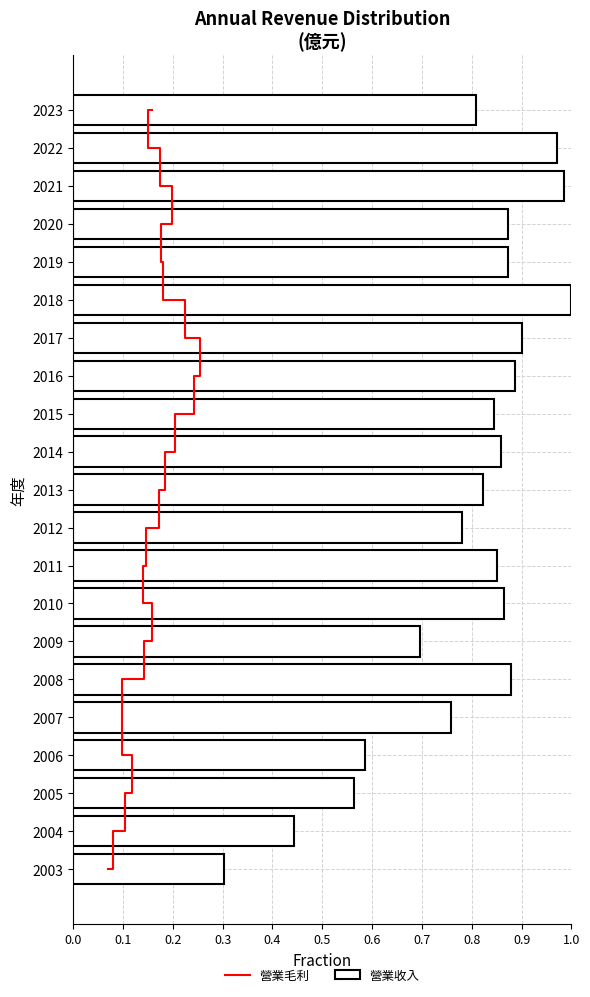

Are the bars grouped side by side (vs. stacked)?

Yes